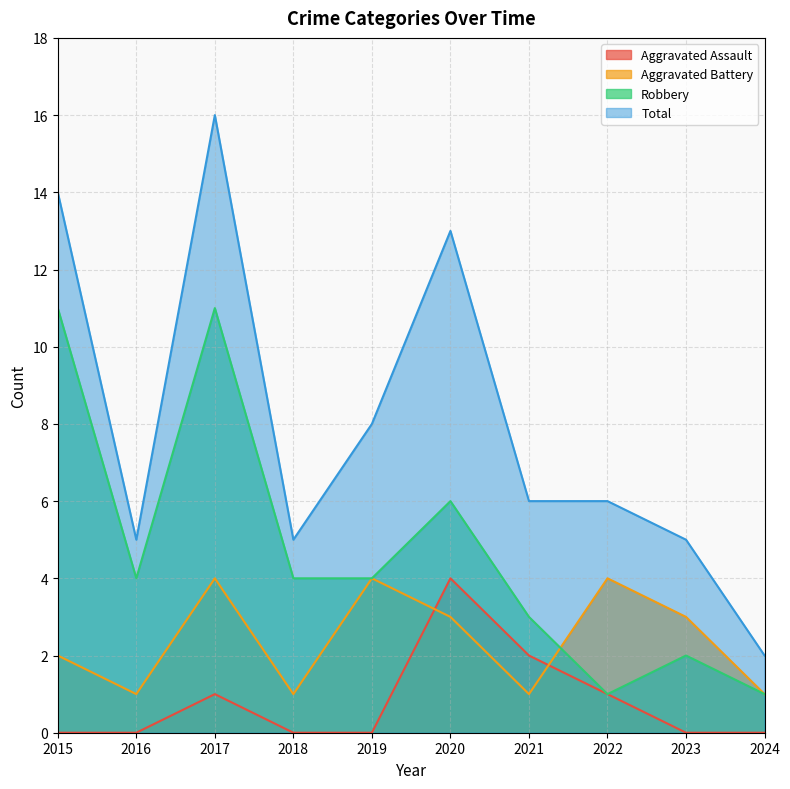

At which category does the chart reach its peak across all series?

2017